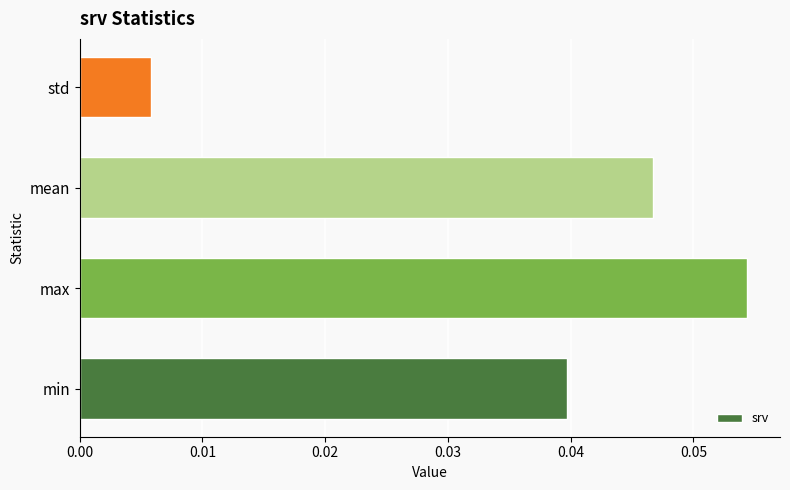

At which category does the chart reach its minimum across all series?

std